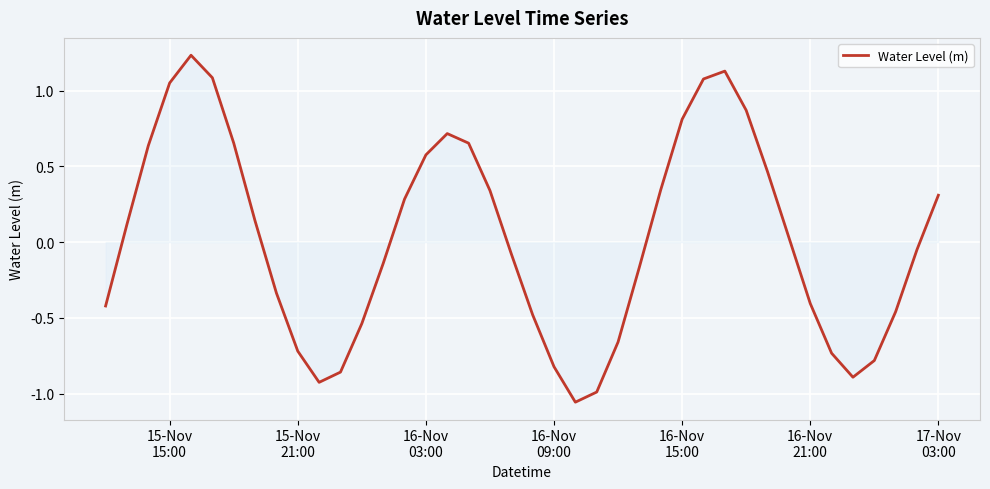

How many lines are shown in the chart?

1